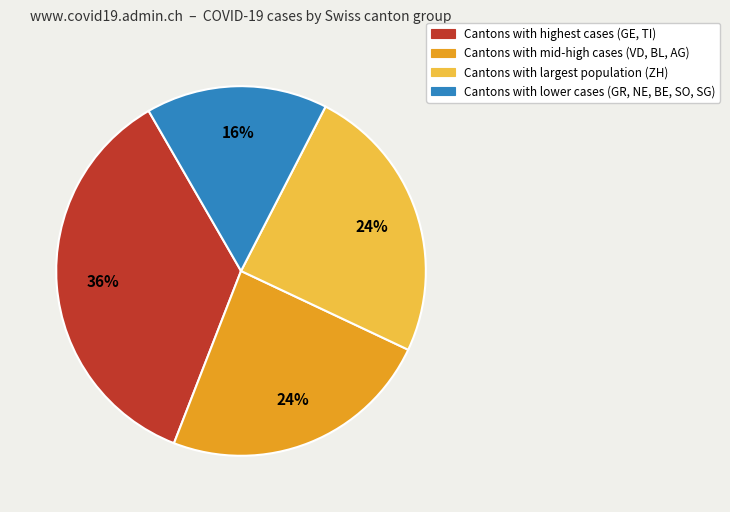

Is there a majority slice in this chart?

No